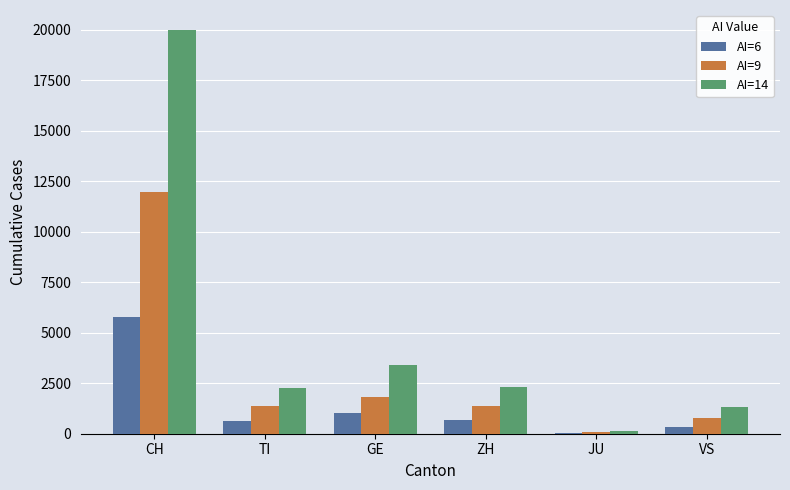

What value does the AI=6 series have at ZH, to the nearest 100?

700